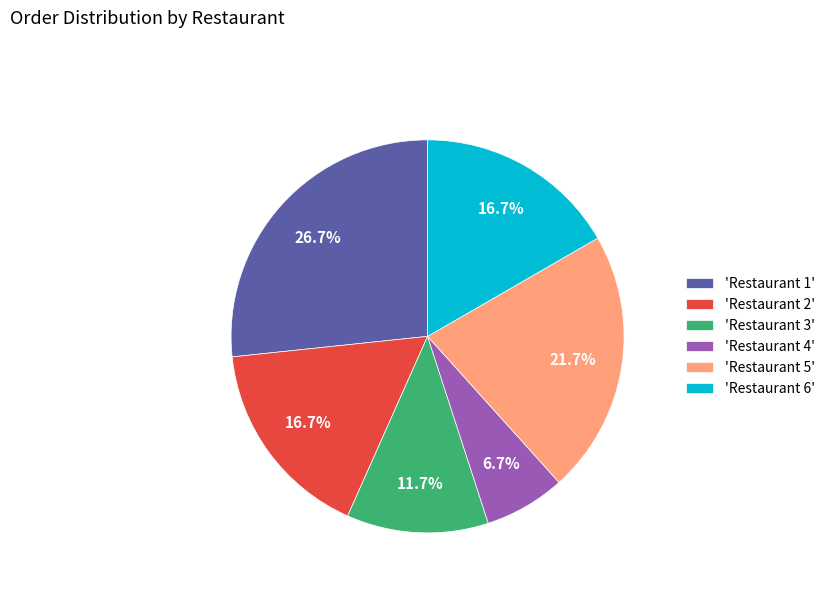

What is the total percentage of 'Restaurant 3' and 'Restaurant 5'?

33.3%